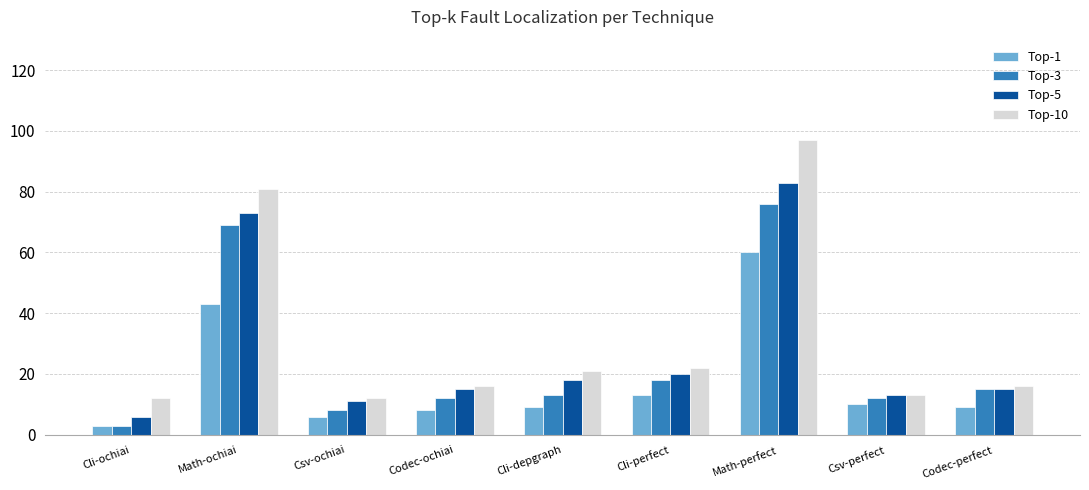

Does the chart contain any negative values?

No